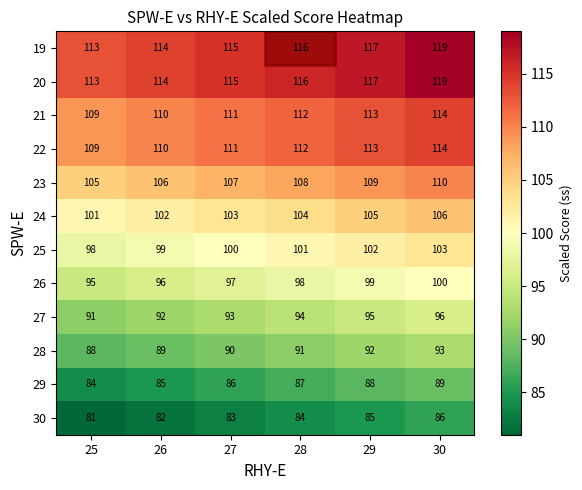

Rank the categories by 27 value from lowest to highest.

25, 26, 27, 28, 29, 30